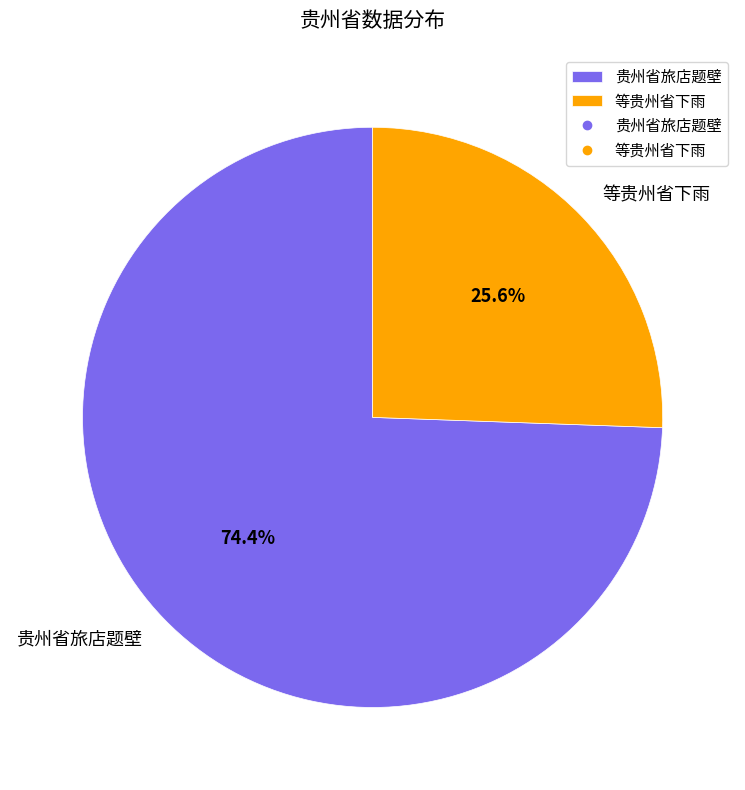

Which category has the smallest portion of the pie?

等贵州省下雨